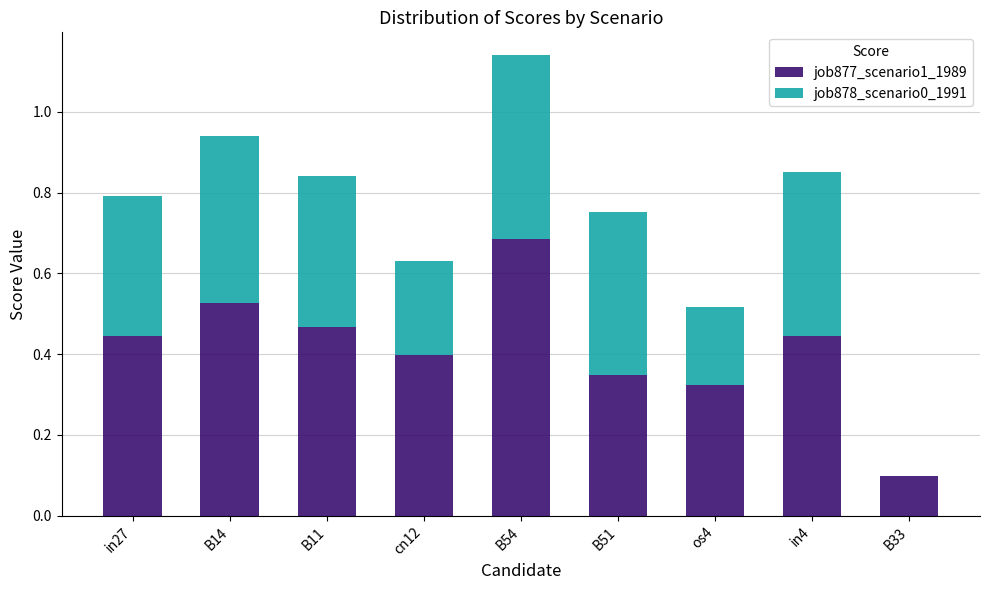

Which category has the highest value in the job877_scenario1_1989 series?

B54